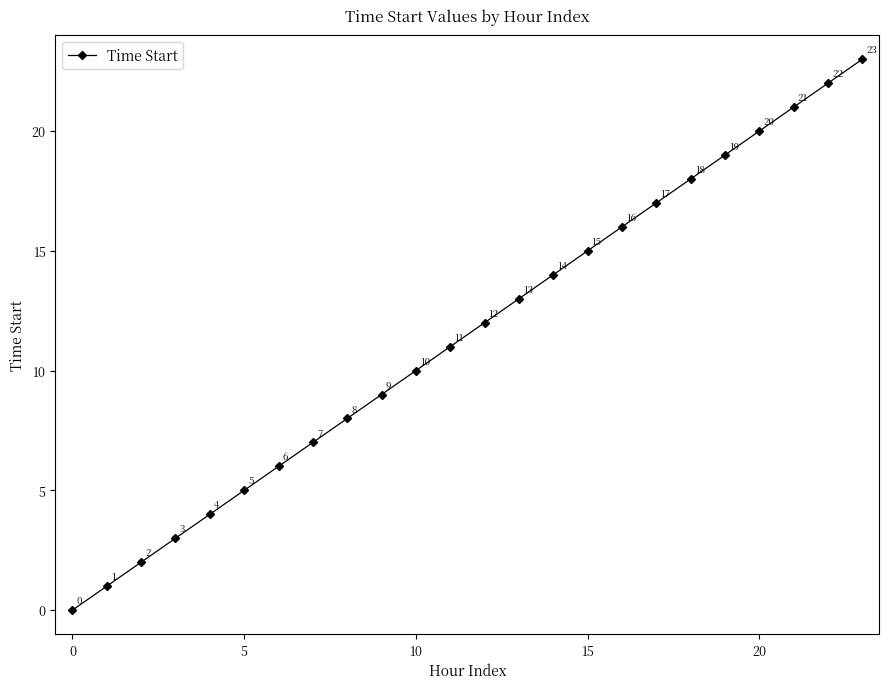

What is the value of the 11th point from the left?

10